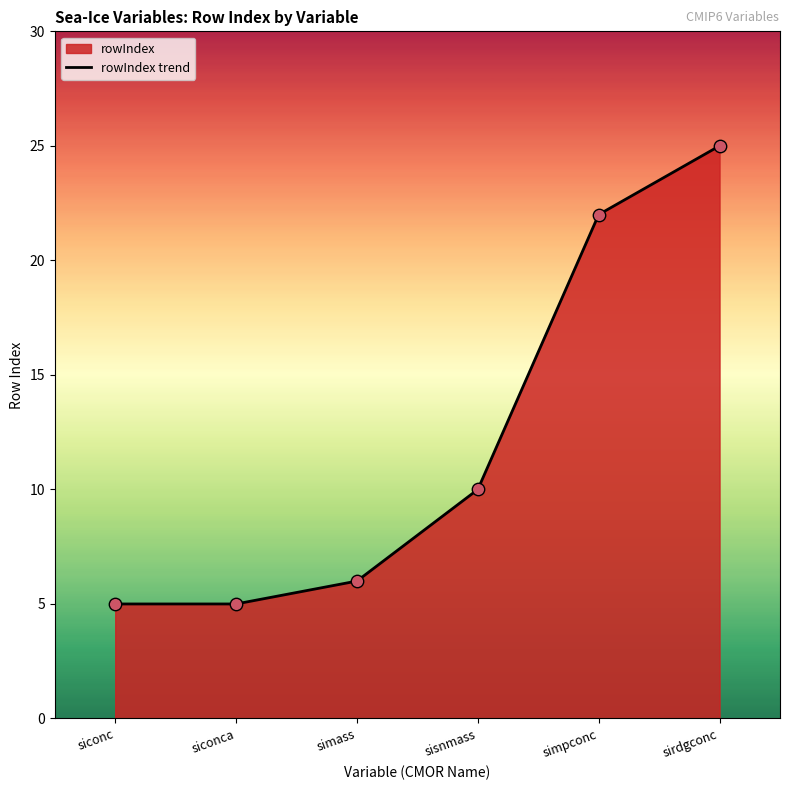

Between siconc and sirdgconc, which is larger?

sirdgconc